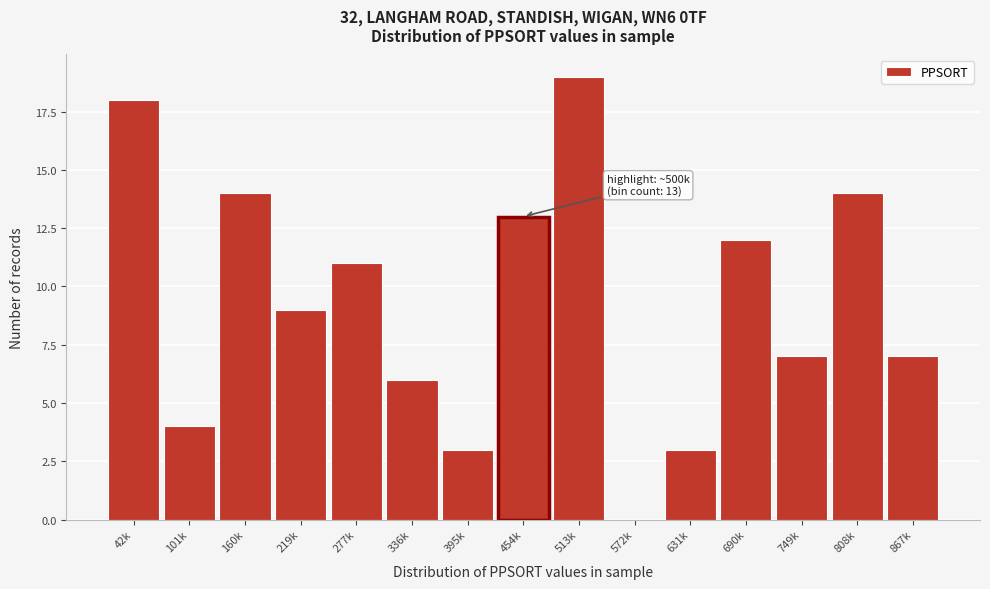

Reading left to right, extract all data points from this chart.

42k=18	101k=4	160k=14	219k=9	277k=11	336k=6	395k=3	454k=13	513k=19	572k=0	631k=3	690k=12	749k=7	808k=14	867k=7